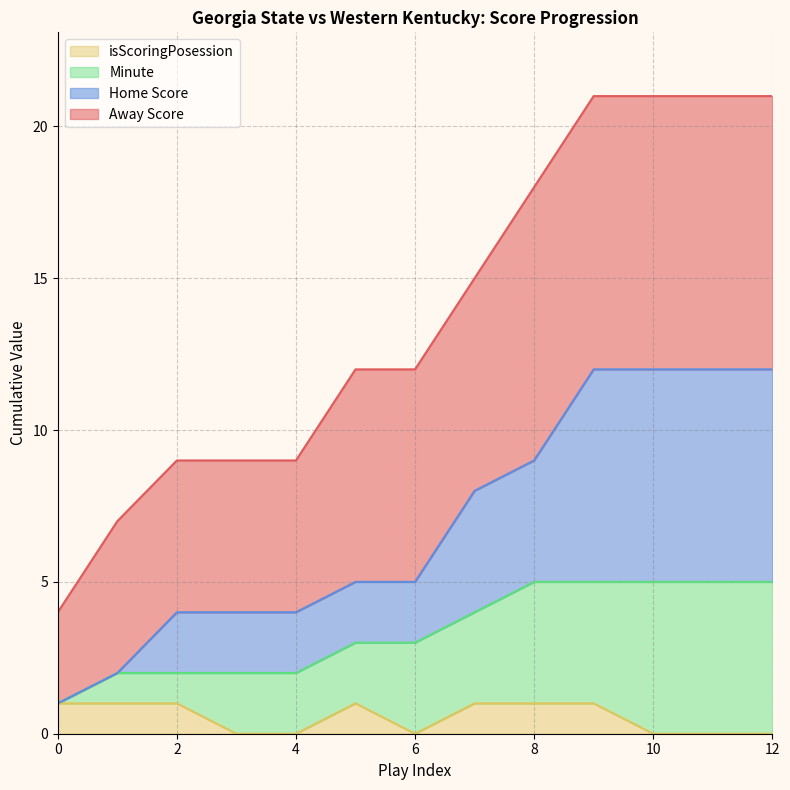

What is the total value across all series at 8?

18